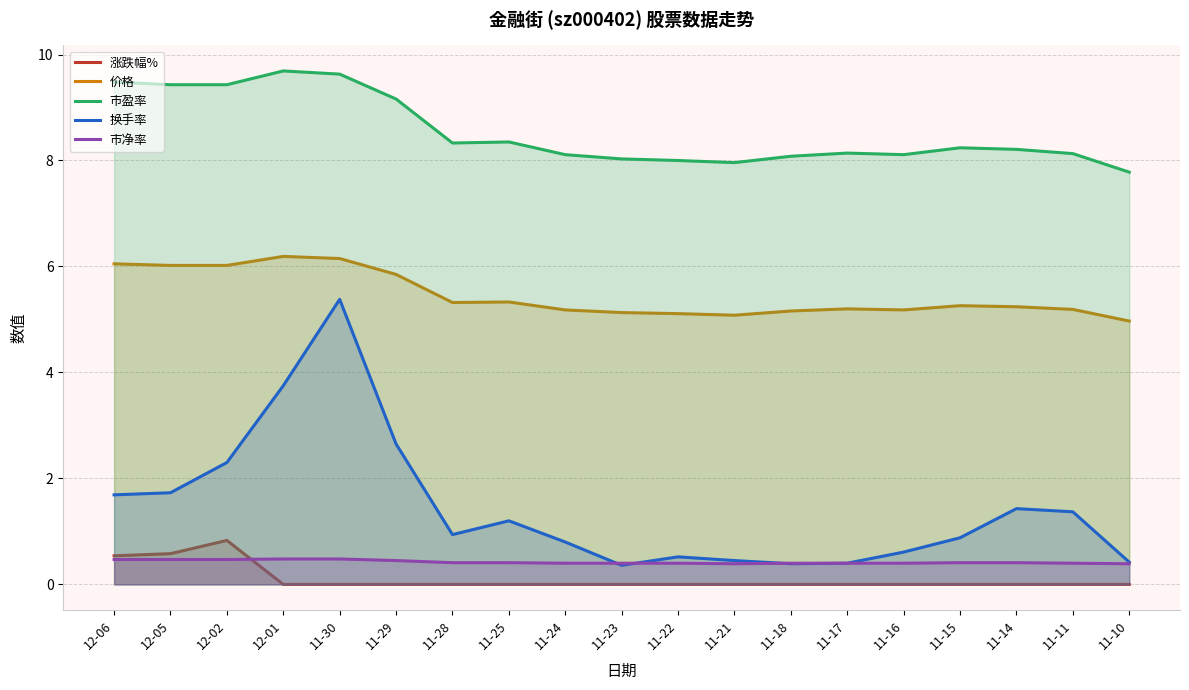

Does the chart display data point markers on the line(s)?

No